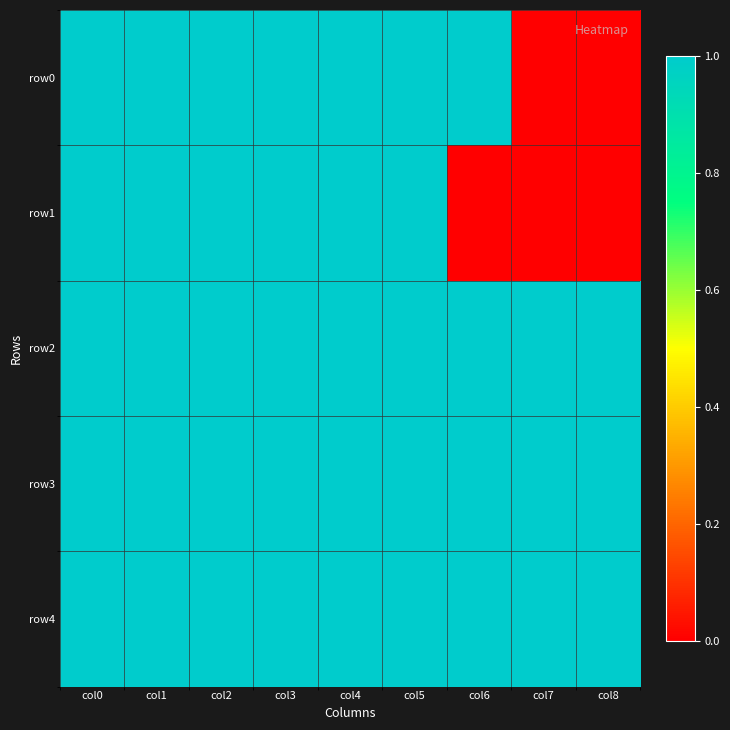

What is the spread (max minus min) of values at col6?

1